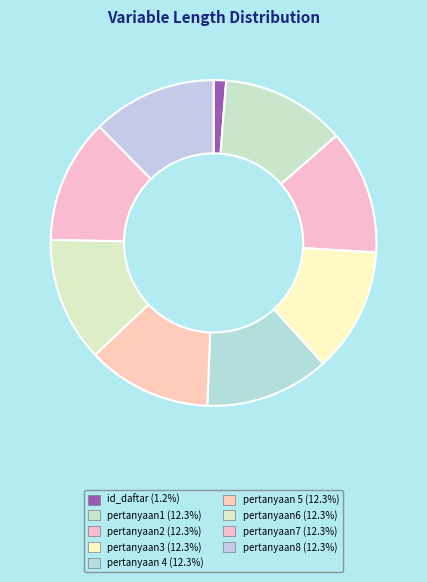

How many segments does this pie chart have?

9